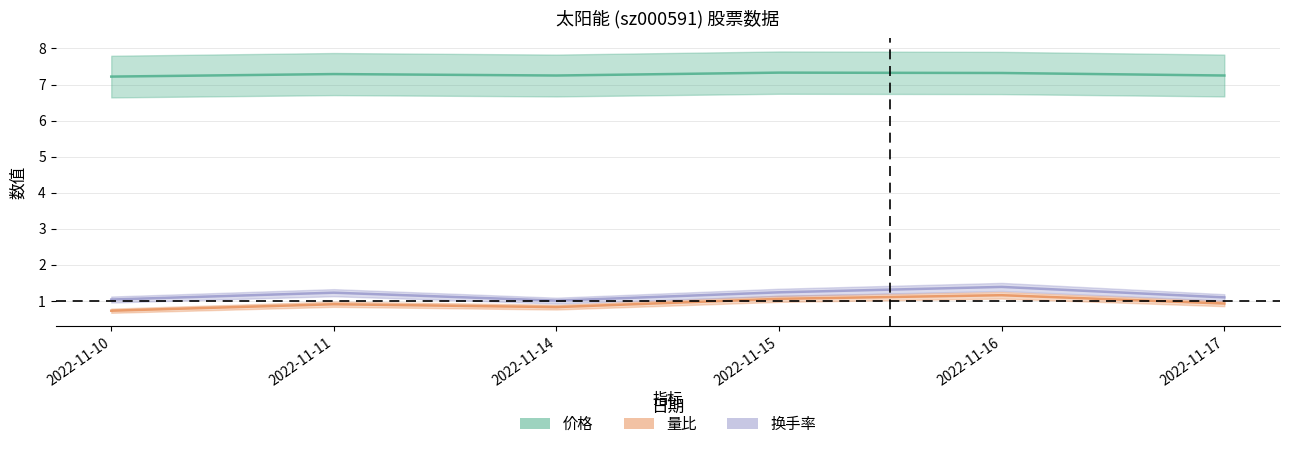

True or false: 换手率 and 价格 intersect in this chart.

False